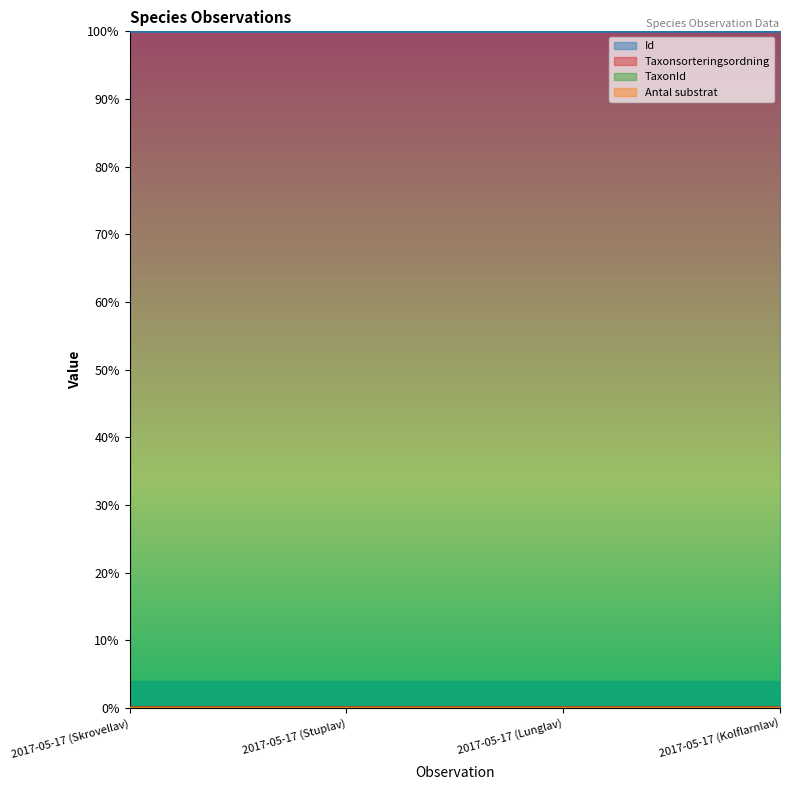

Does the chart have visible grid lines?

No